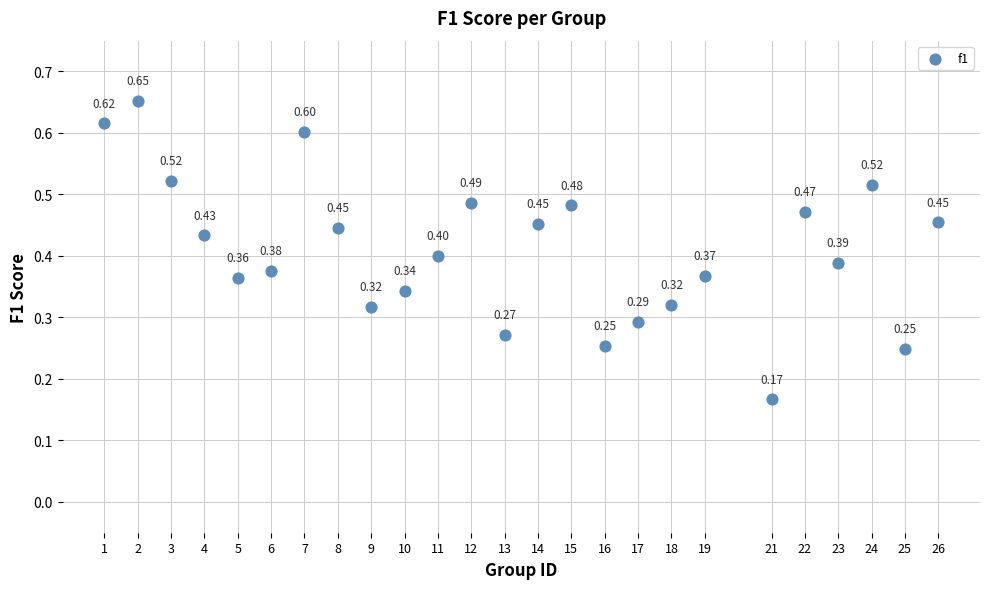

What is the range of X values (max minus min)?

25.0